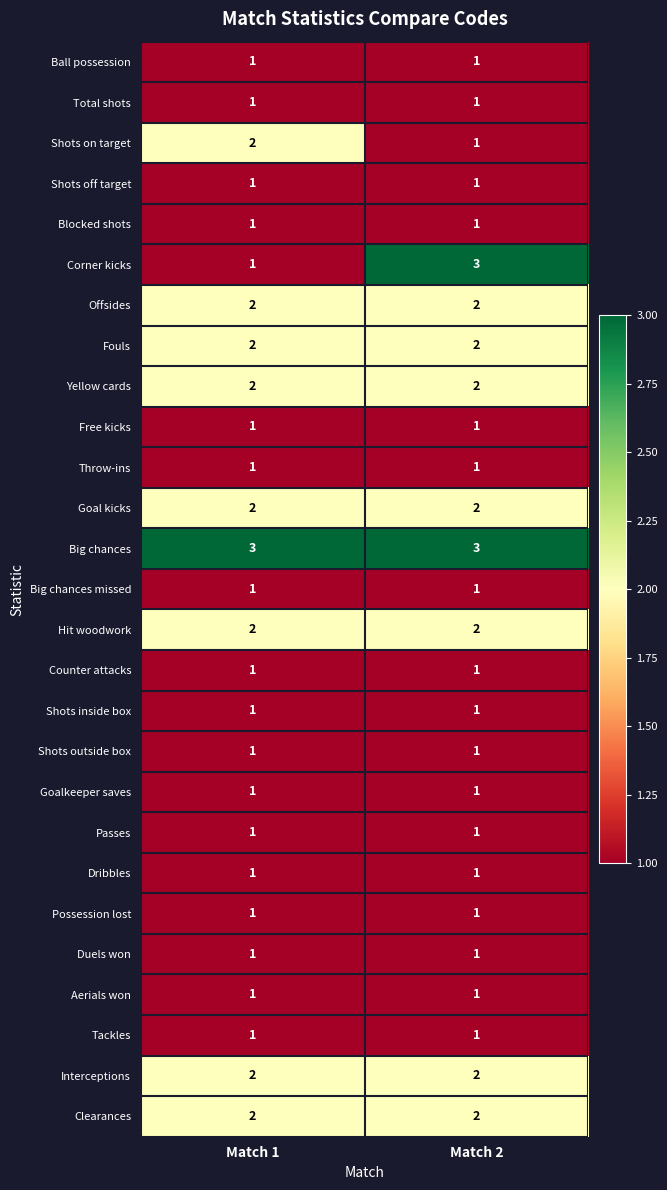

What is the greatest value displayed?

3